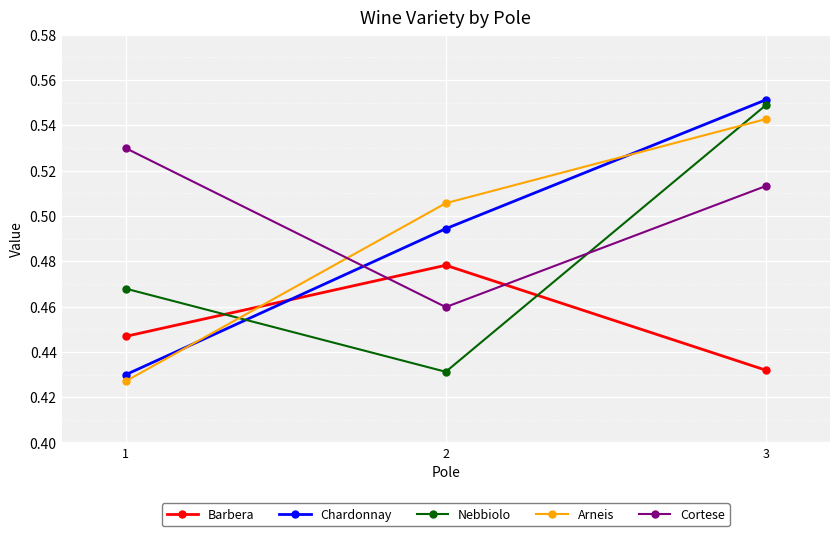

Rank the categories by Chardonnay value from highest to lowest.

3, 2, 1